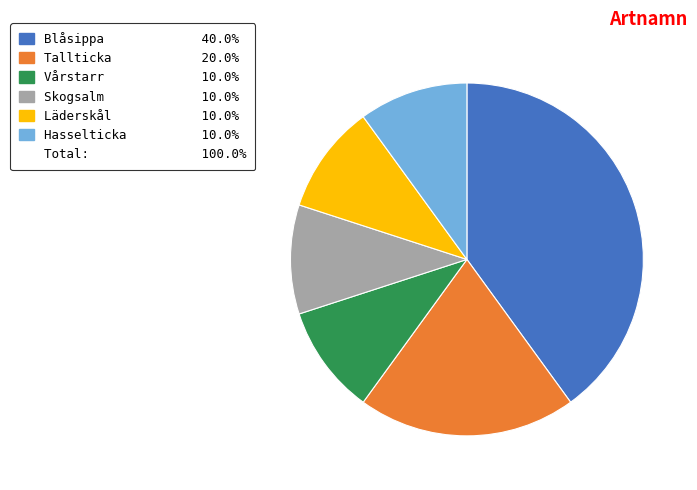

Does any single category account for the majority?

No